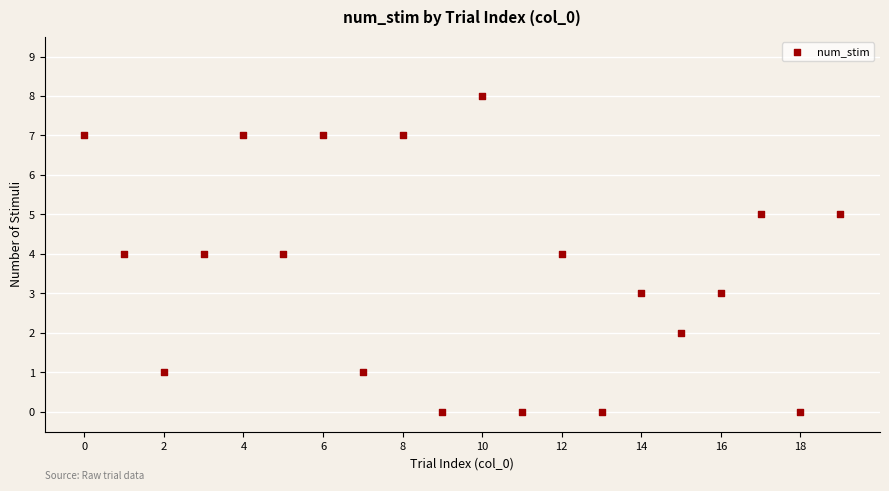

What is the range of Y values (max minus min)?

8